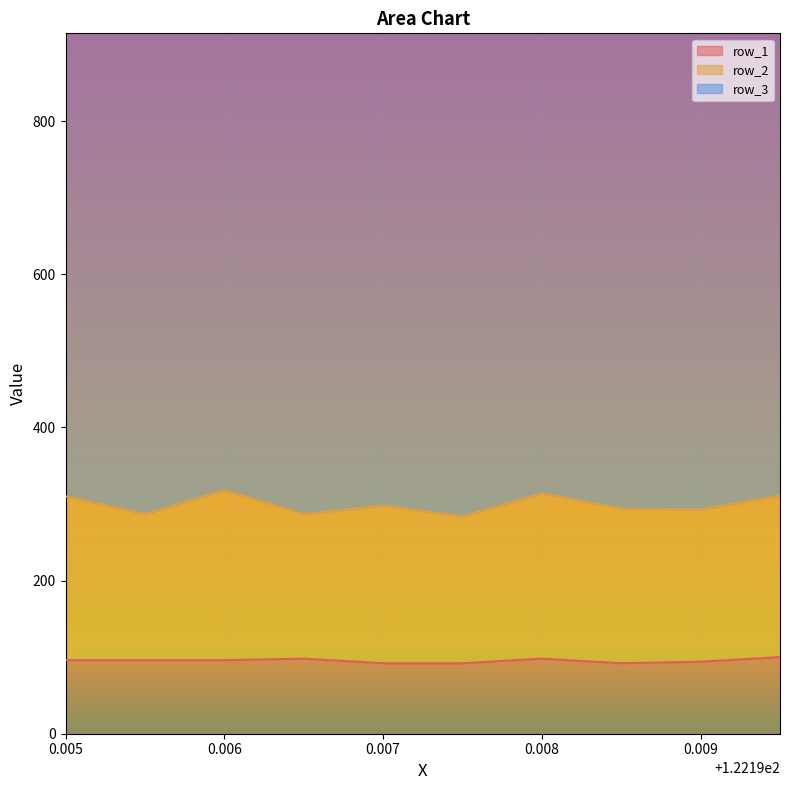

Which category has the lowest value across all series?

122.197